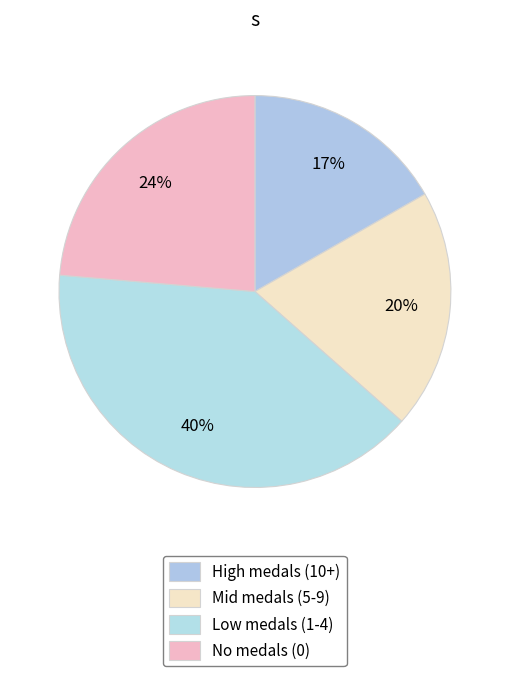

How many slices are in this pie chart?

4